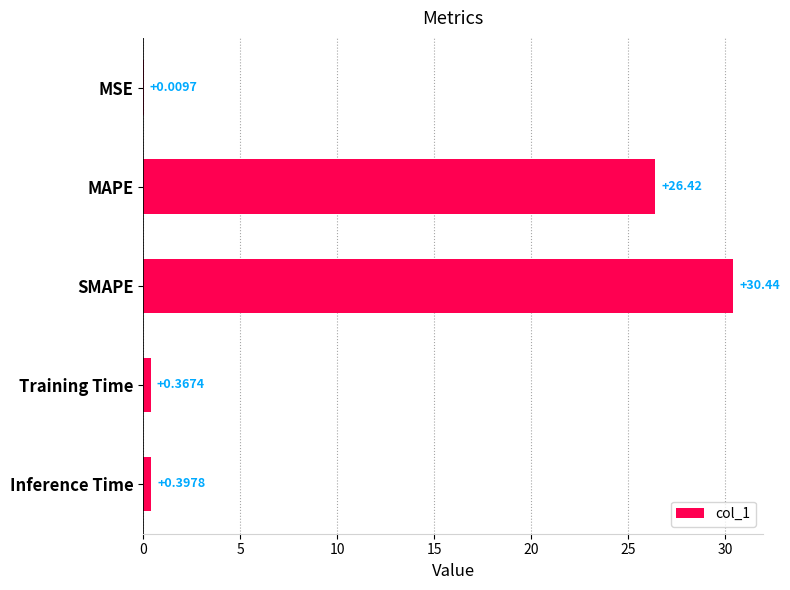

At which category does the chart reach its peak across all series?

SMAPE